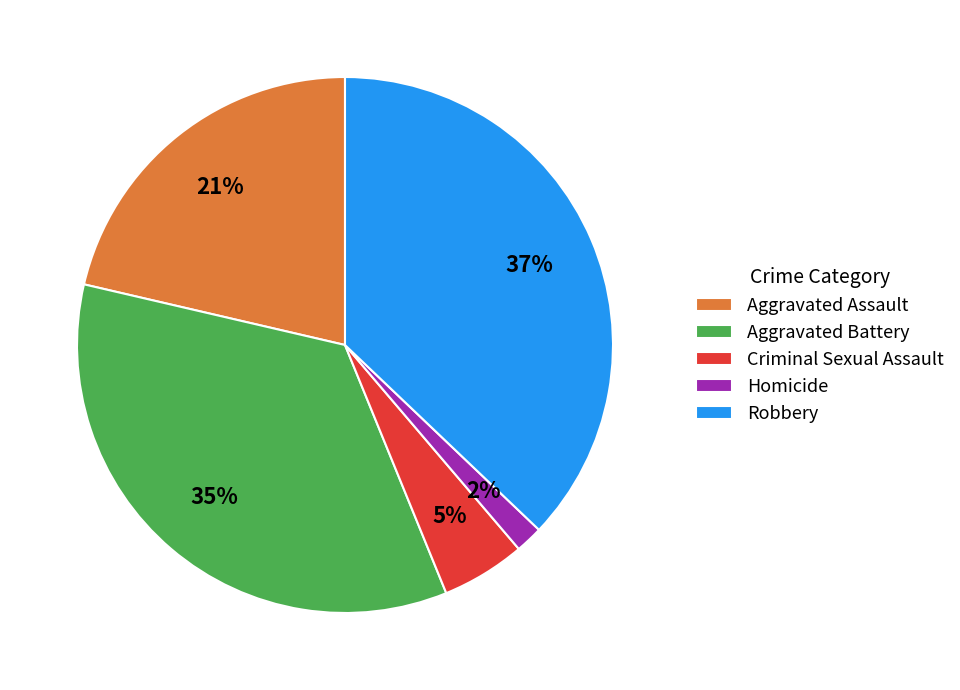

Count the number of slices in the pie.

5